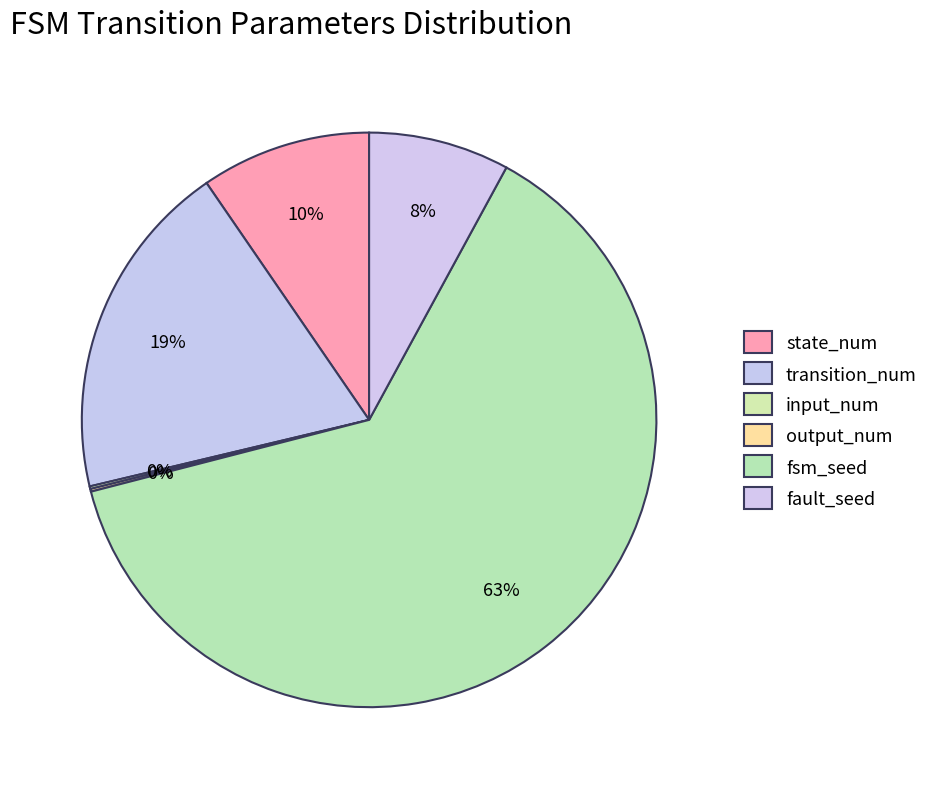

What percentage is the fsm_seed slice, to the nearest percent?

63%